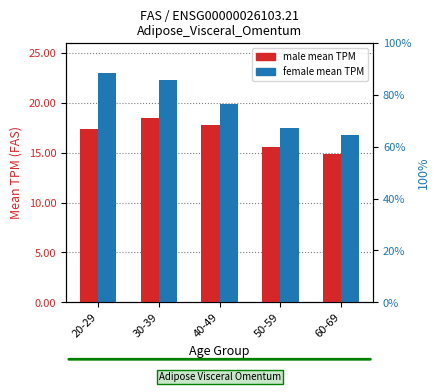

Rank the series by their average value, from lowest to highest.

male, female